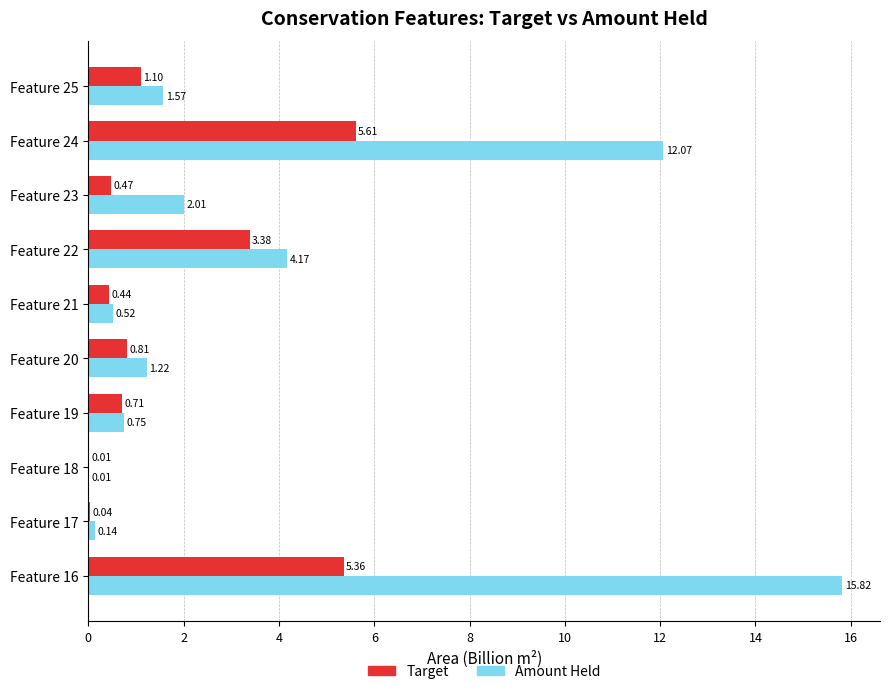

What is the sum of all Target values?

17.9